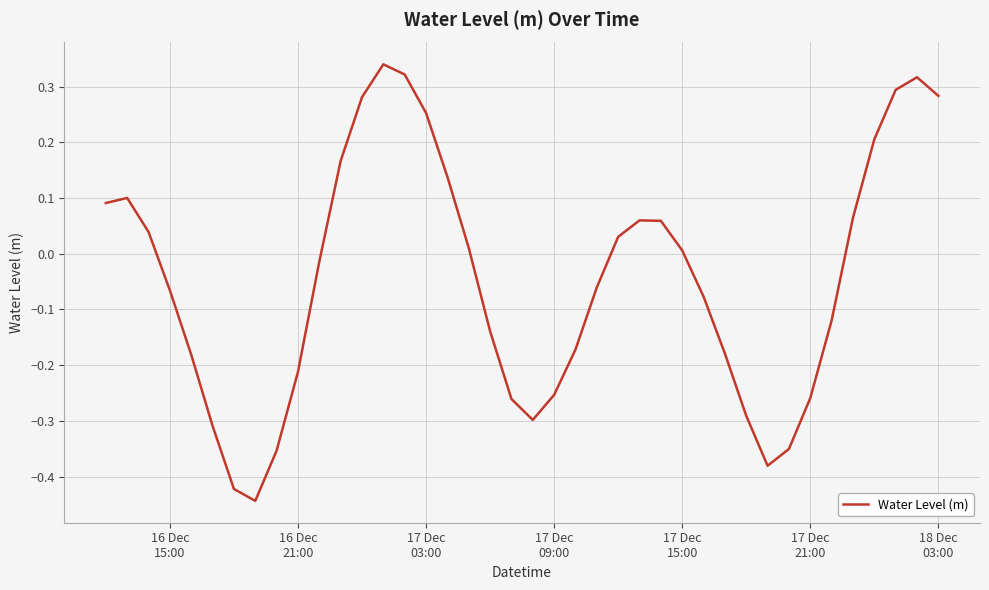

What is the difference between the maximum and minimum values?

0.8